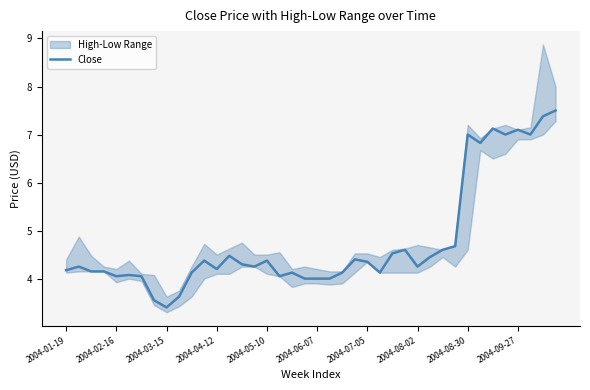

The value of Close at 2004-01-19 is 4.2. True or false?

True